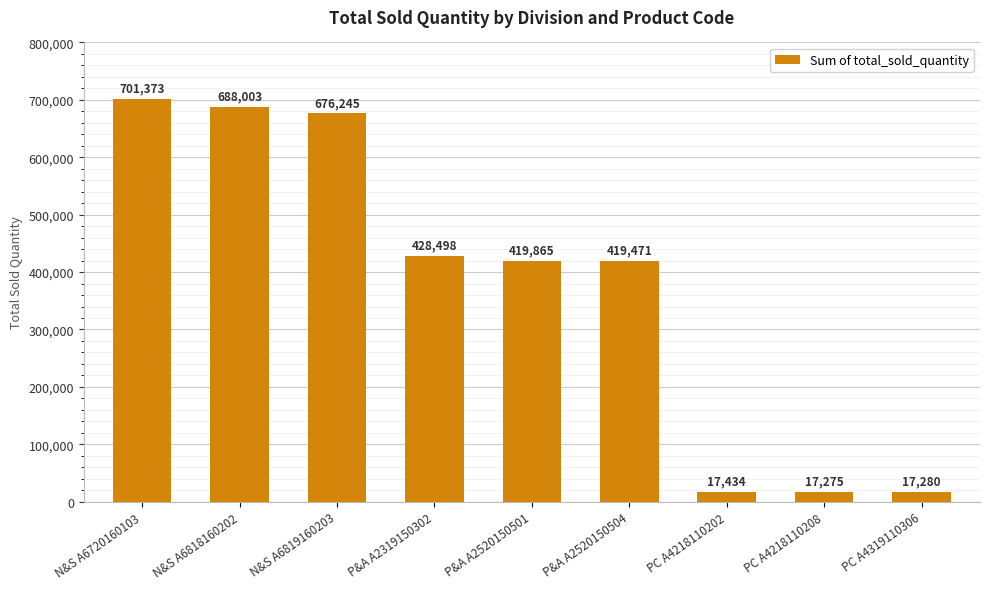

What is the label of the 5th bar from the right?

P&A A2520150501